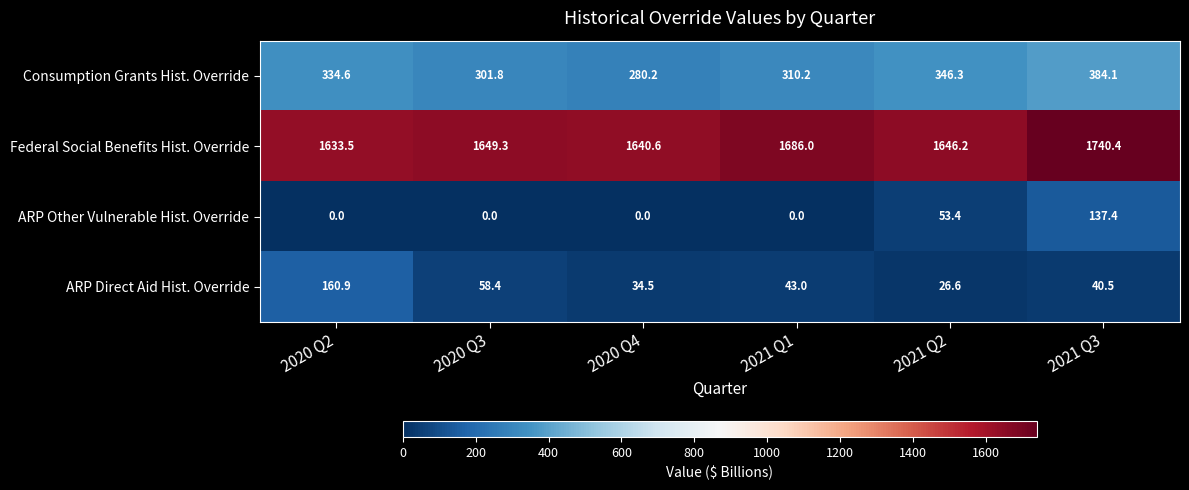

What is the sum of all ARP Direct Aid Hist. Override values?

363.9